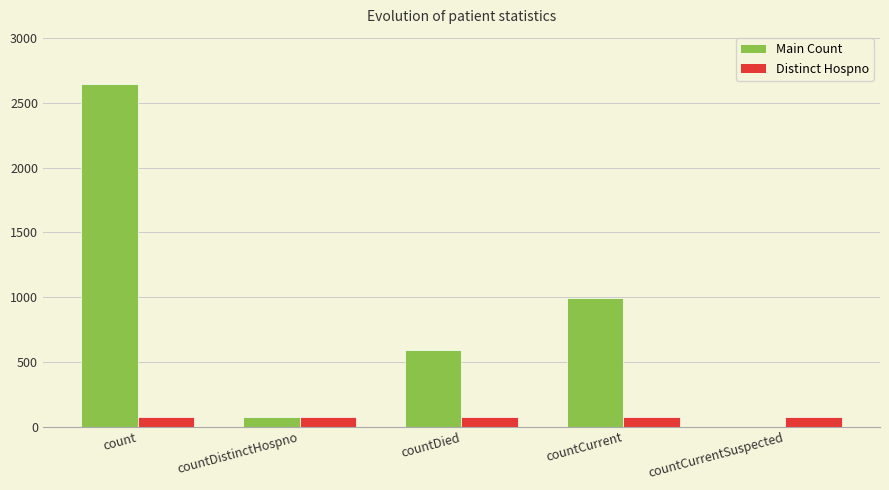

Is it true that Distinct Hospno equals 74 at countCurrent?

True